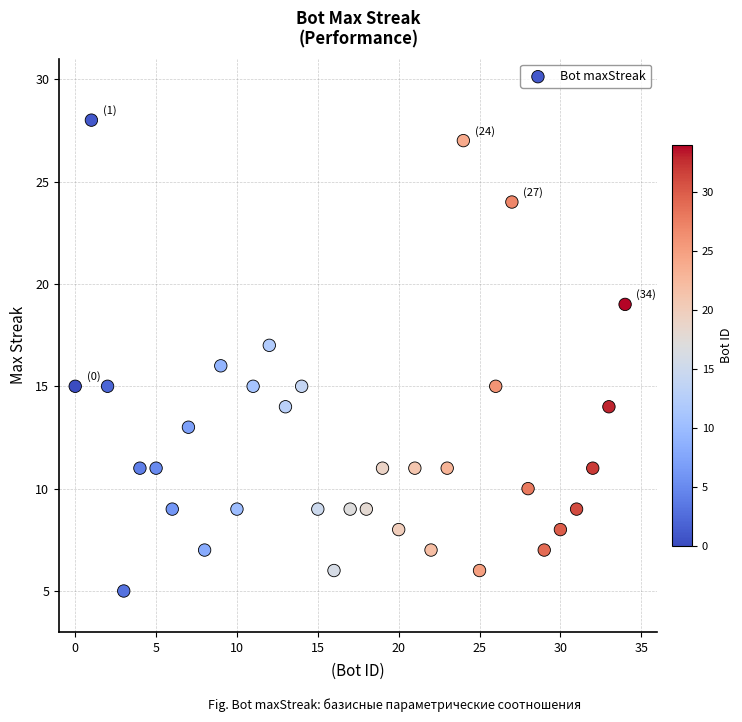

What is the range of X values (max minus min)?

34